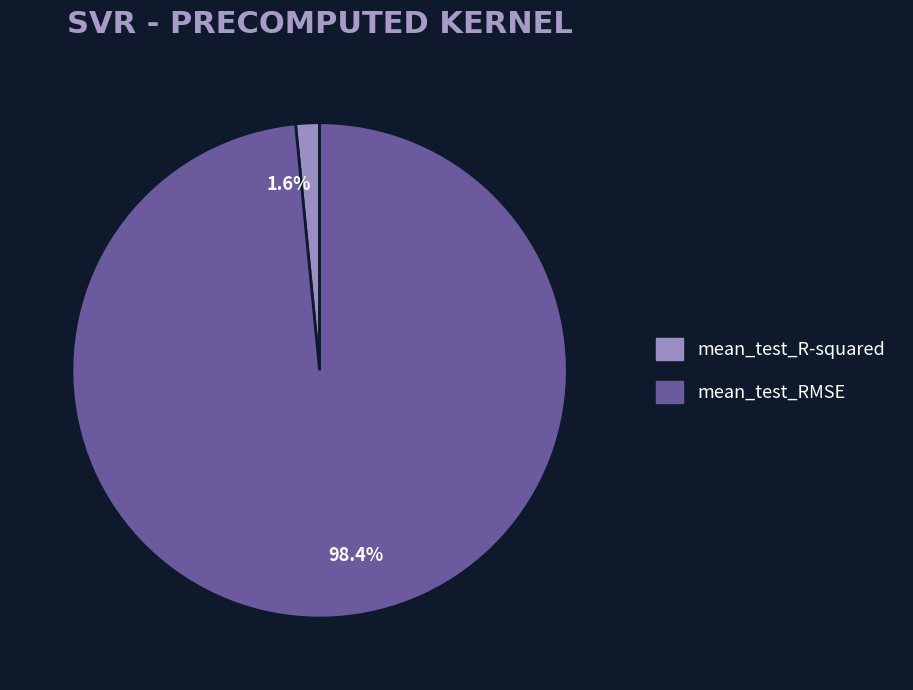

How many segments does this pie chart have?

2